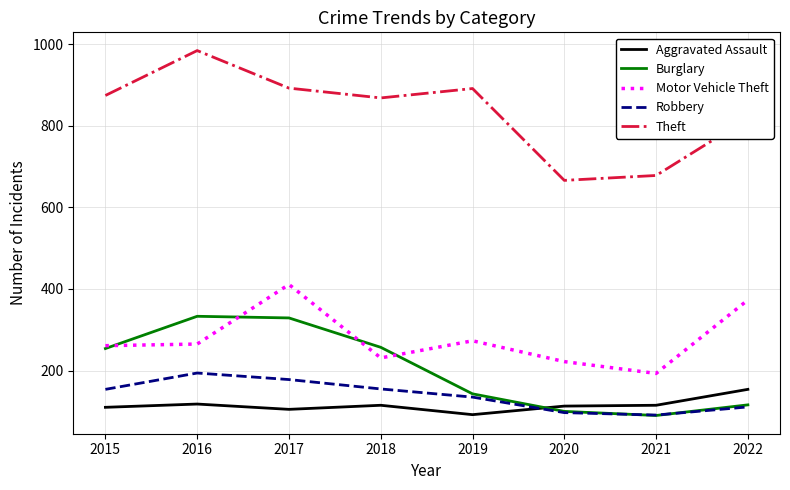

What is the difference between the highest and lowest values at 2021?

588